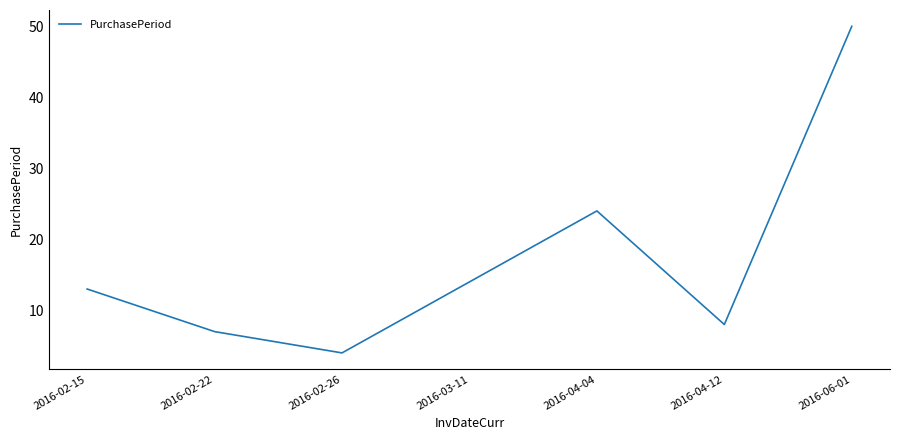

Reading left to right, extract all data points from this chart.

13	7	4	14	24	8	50